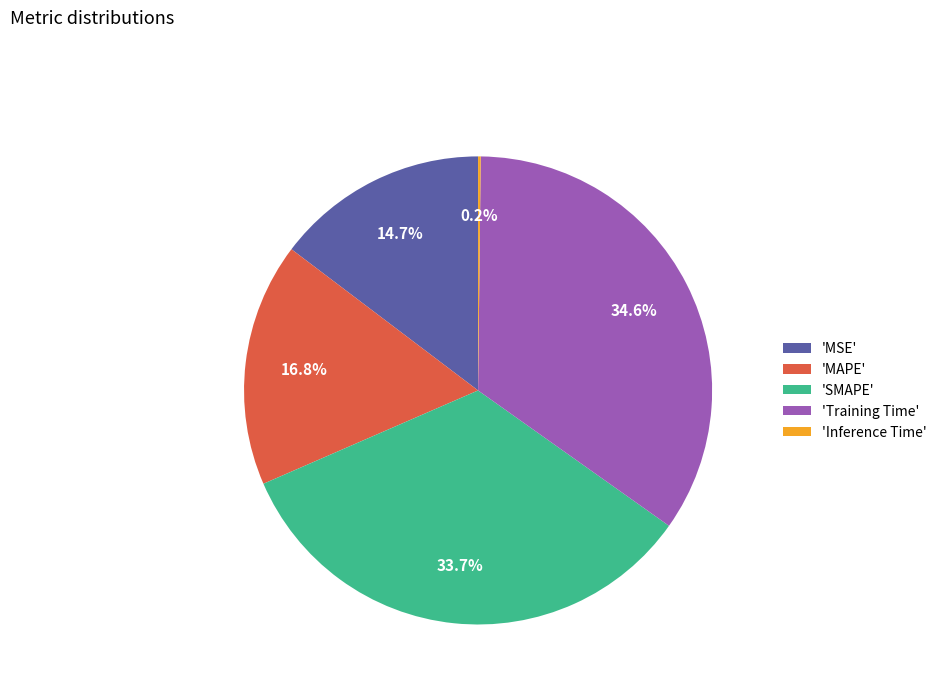

What portion of the pie excludes 'SMAPE'?

66.3%